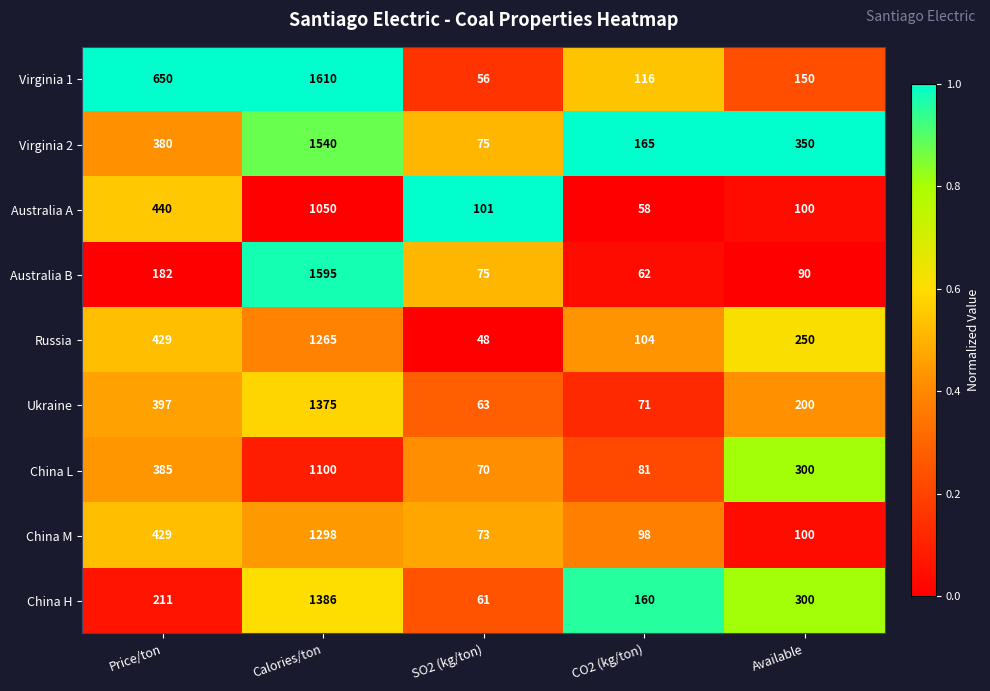

Is it true that Virginia 1 equals 56 at SO2 (kg/ton)?

True